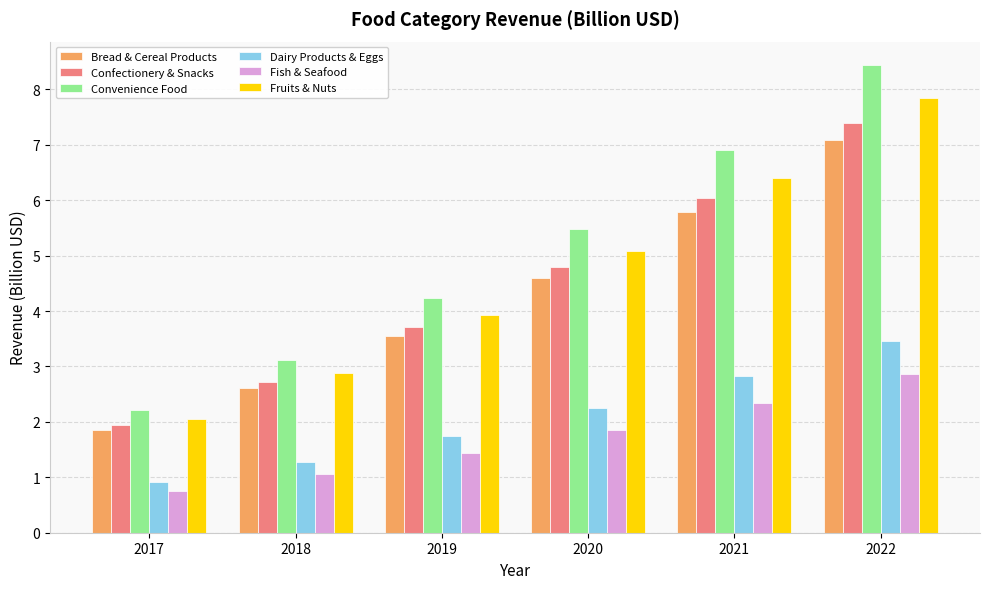

The Fish & Seafood series shows 1.1 at 2018. True or false?

True